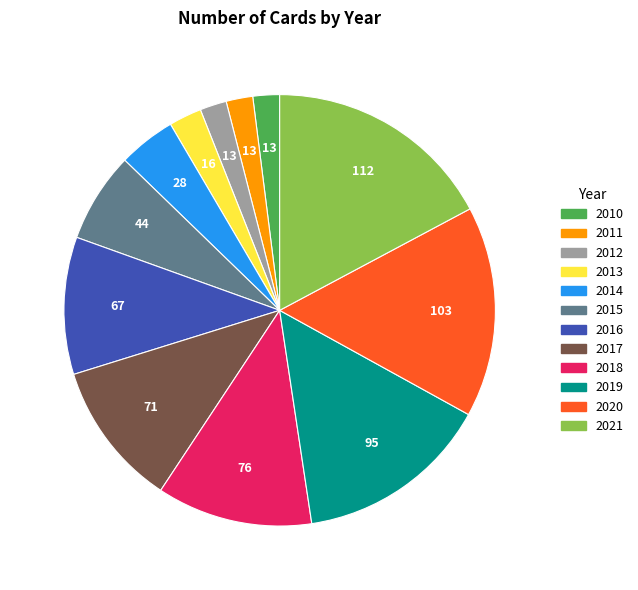

Does any single category account for the majority?

No